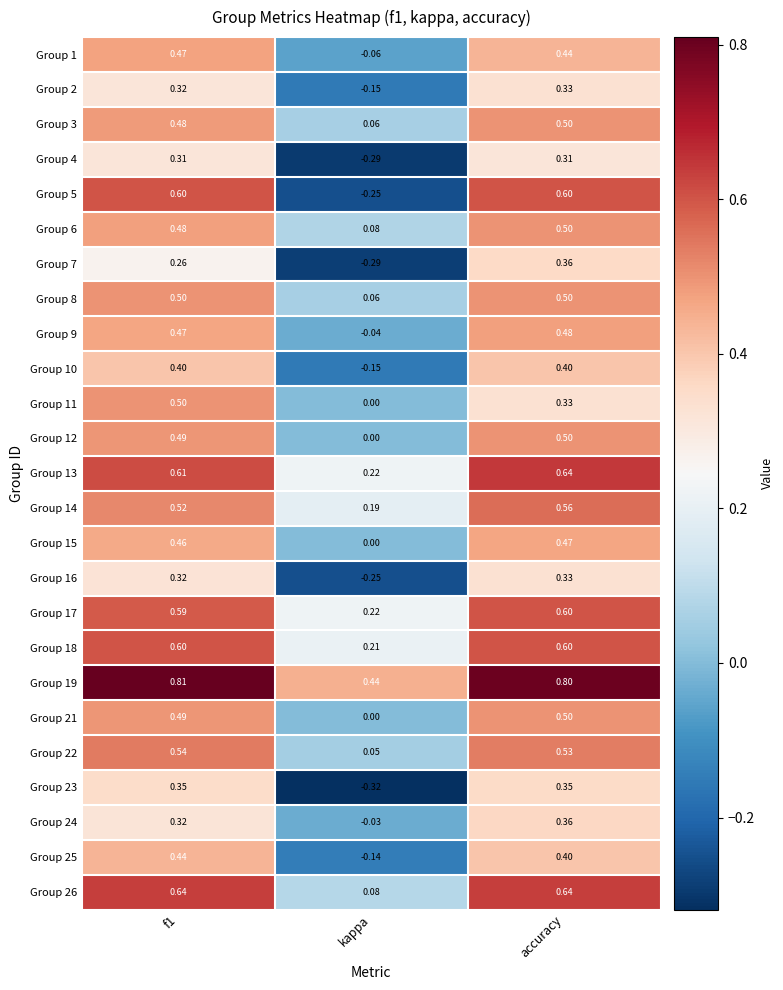

At which label does Group 10 reach its minimum?

kappa